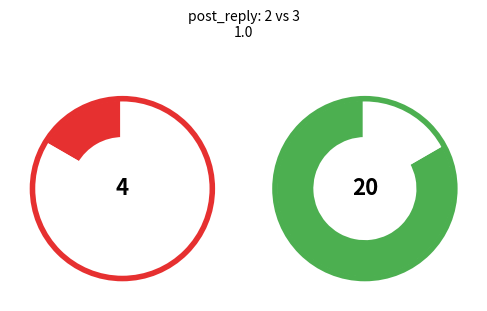

Count the number of slices in the pie.

2